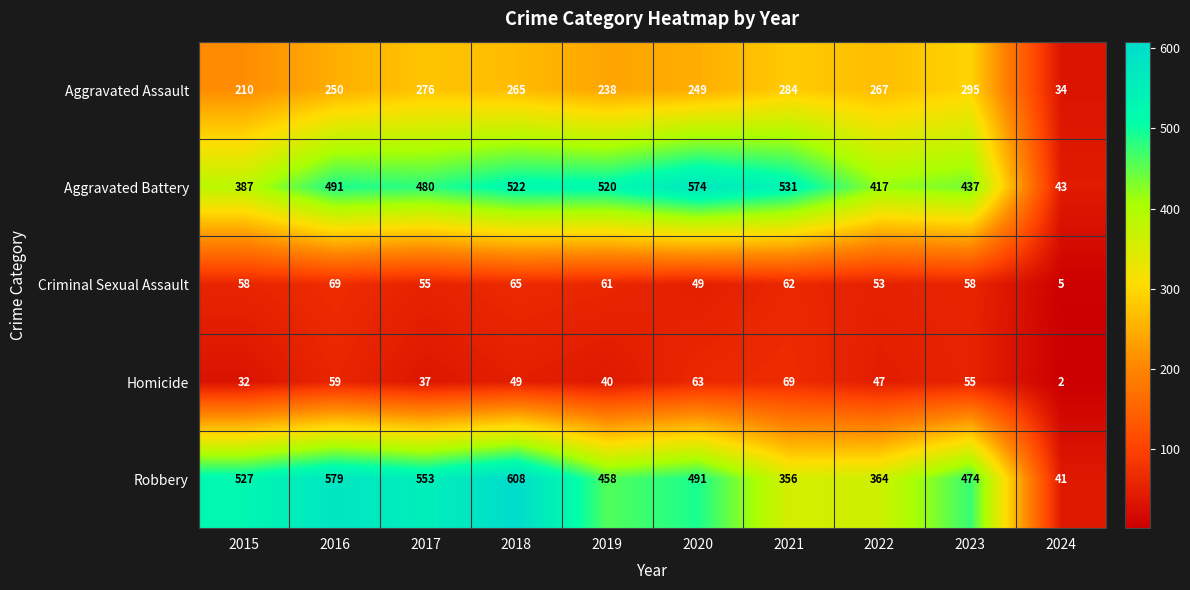

Is it true that Homicide equals 23 at 2022?

False